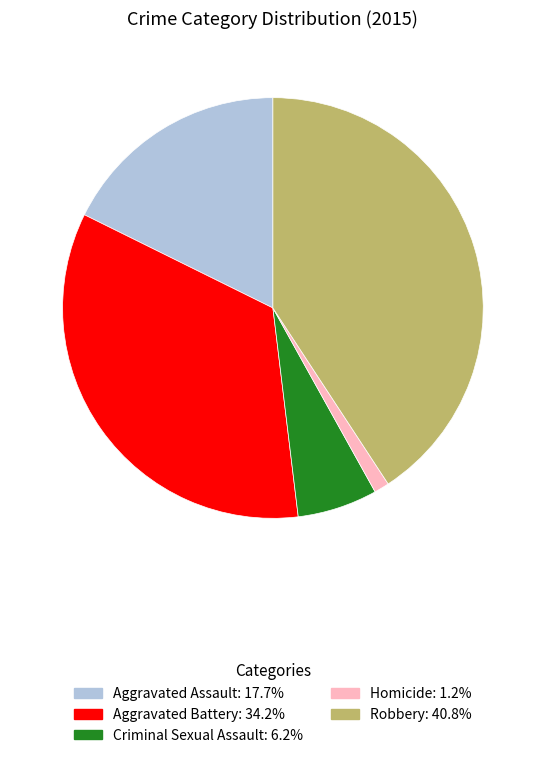

Count the number of slices in the pie.

5